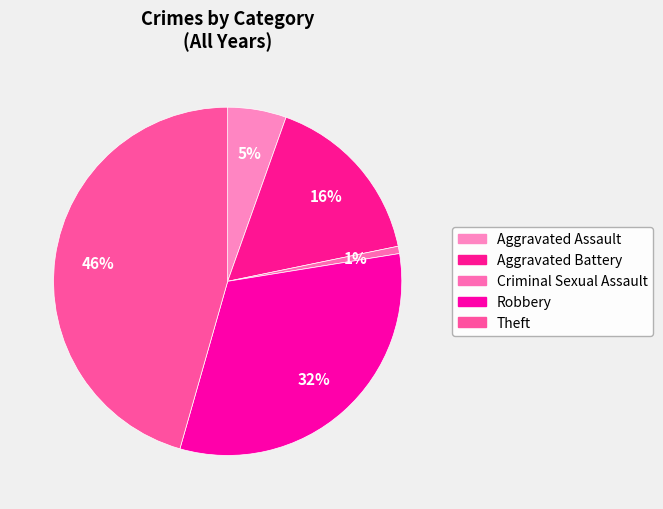

Which slice is the smallest?

Criminal Sexual Assault